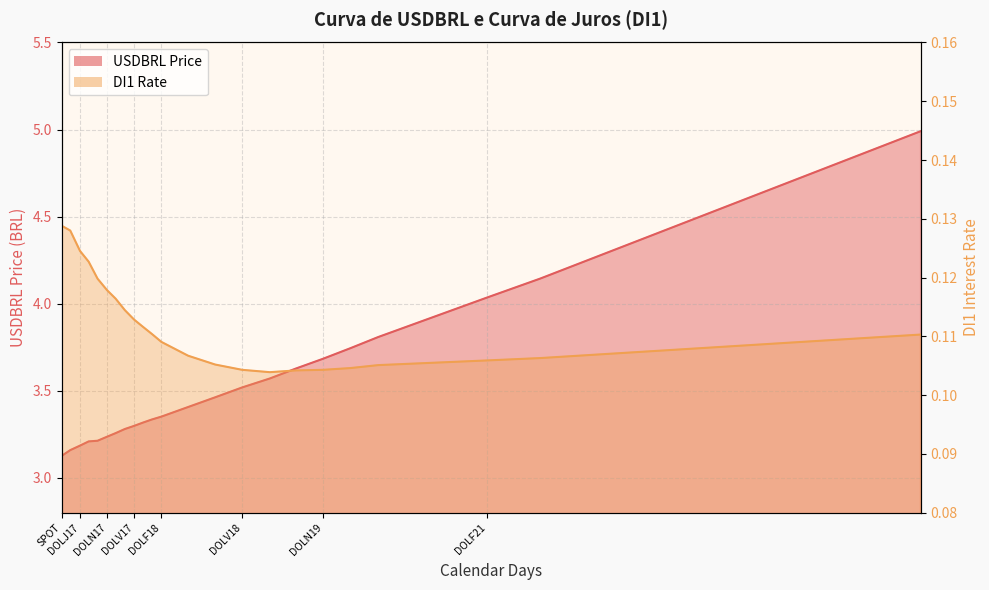

True or false: USDBRL Price and DI1 Rate intersect in this chart.

False